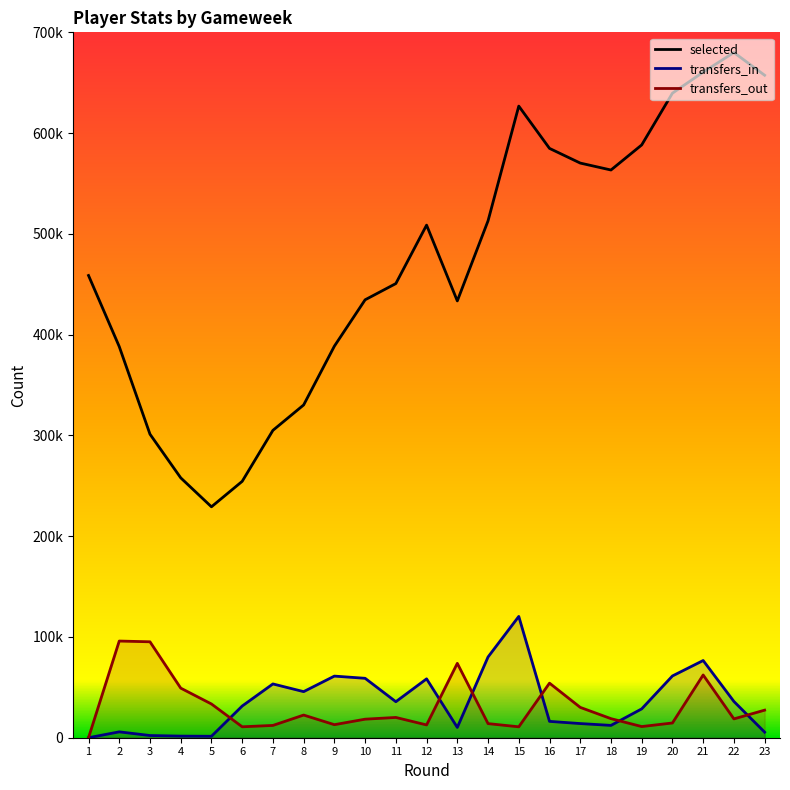

What is the approximate value of transfers_out at 22, to the nearest 100?

18700